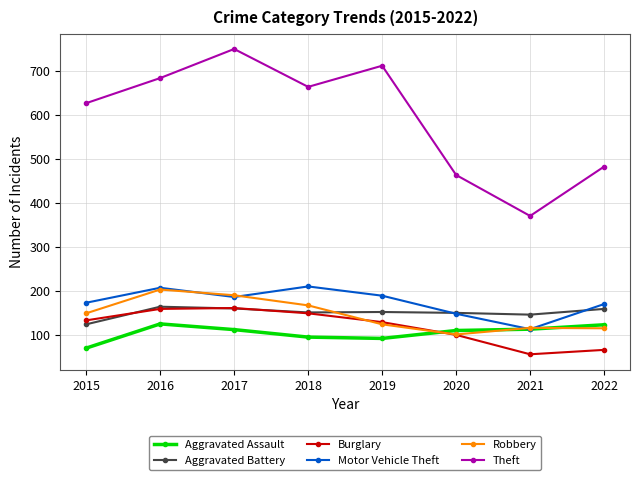

What is the value of the Motor Vehicle Theft point at the 3rd from the left?

186